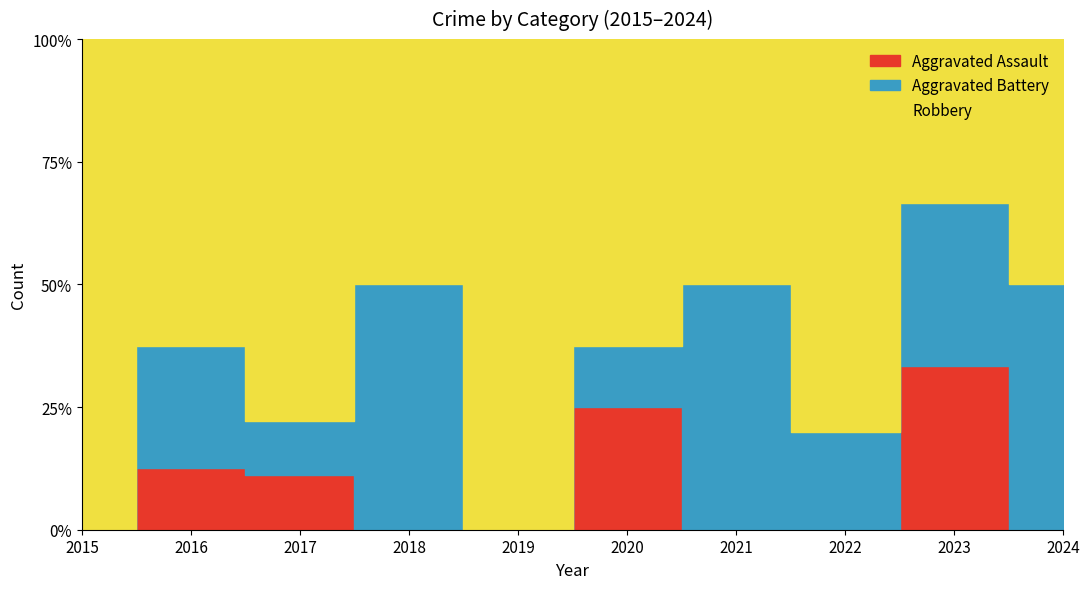

Which series has the widest spread of values?

Robbery